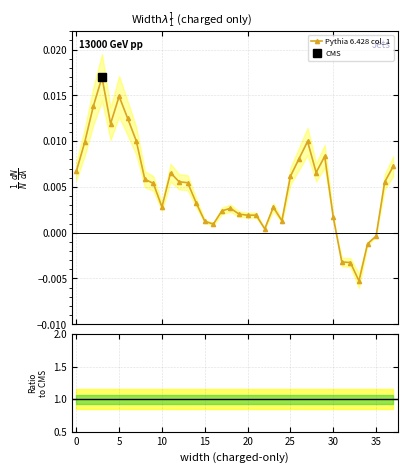

The value at 11 is 0.0. True or false?

False